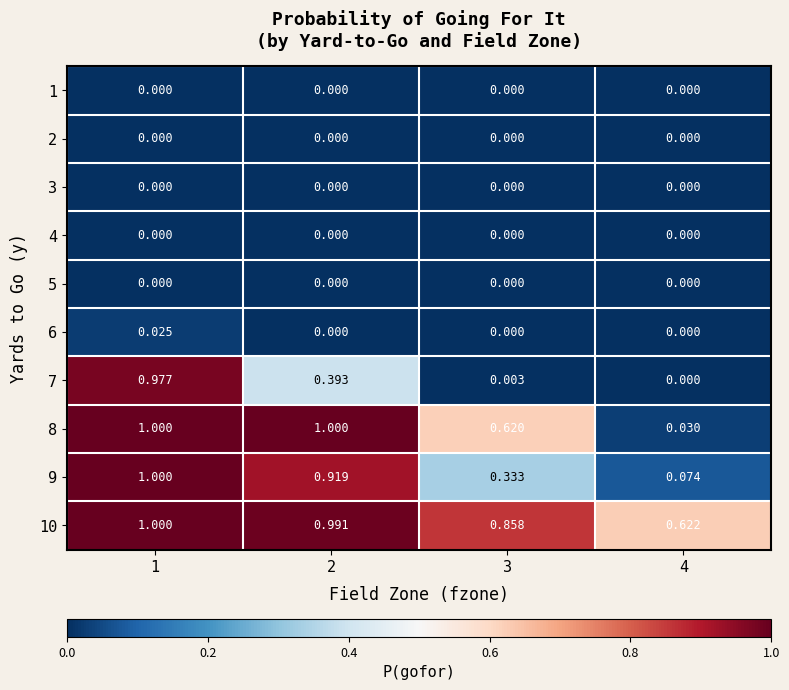

Which series has the largest range (max minus min)?

7